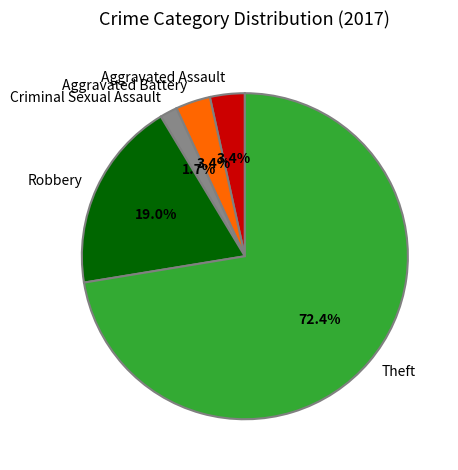

Which slice represents more than half of the pie?

Theft